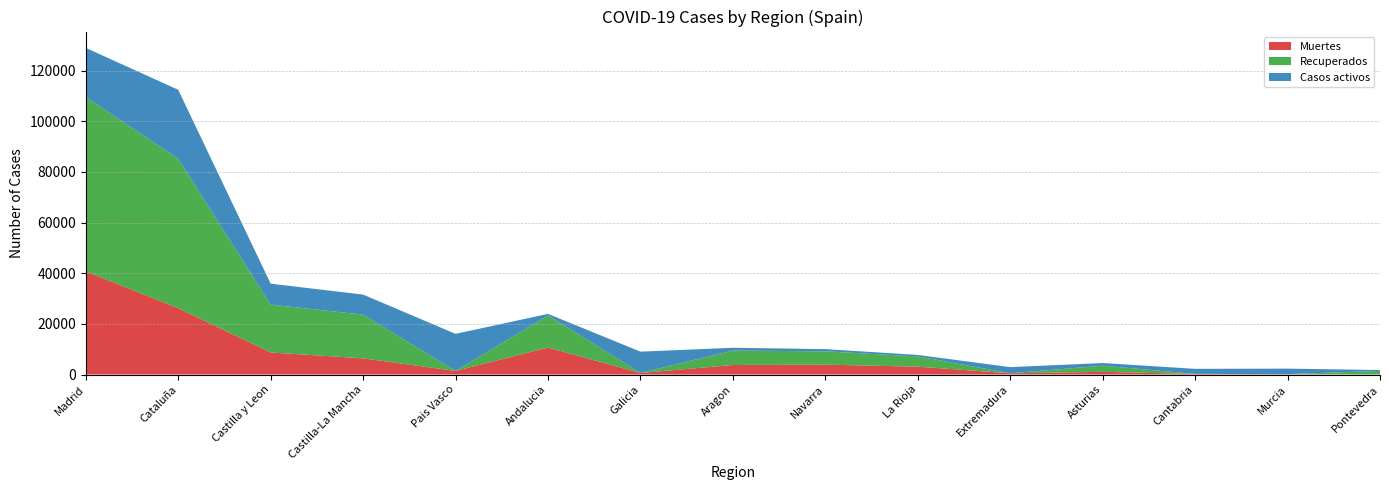

Reading right to left, what are all the values shown in this chart?

Muertes: 30	148	203	1063	487	3107	3905	3772	604	10671	1418	6392	8716	26203	40736
Recuperados: 1411	0	62	2425	10	4051	5259	5695	28	12679	0	17259	18907	59019	68852
Casos activos: 333	2180	1981	1052	2422	583	864	1097	8409	604	14646	7922	8267	27229	19425